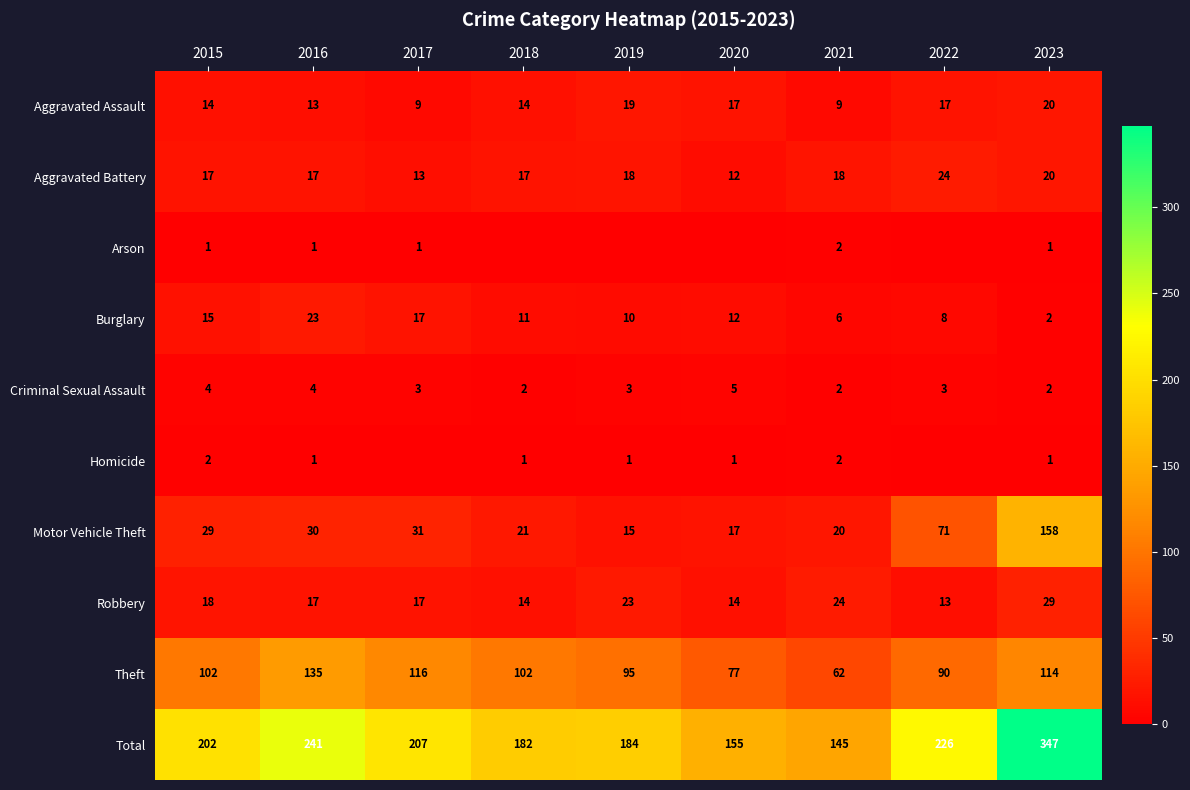

Which series changed the most between 2015 and 2016?

Total